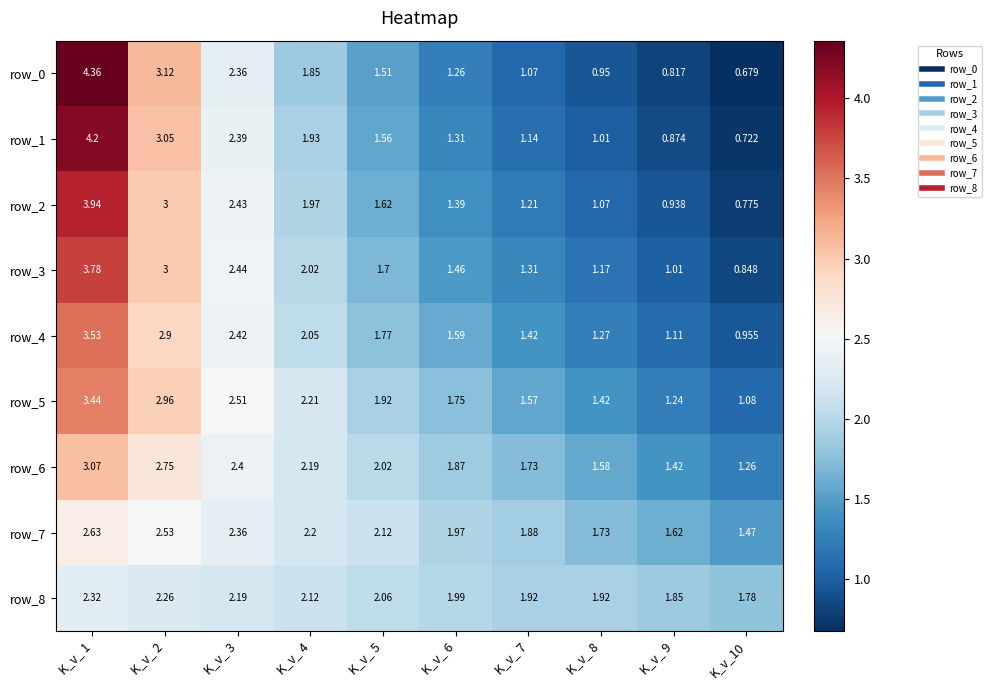

Is the value of row_5 at K_v_ 7 greater than the value of row_8 at K_v_ 6?

No